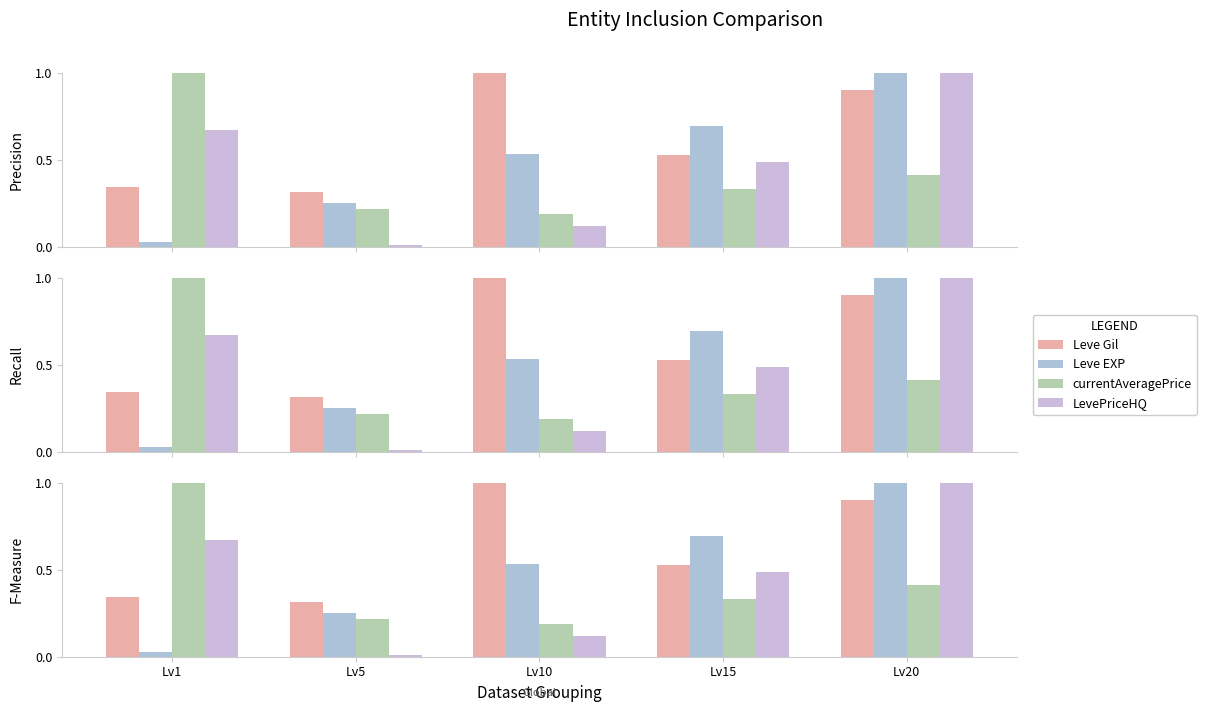

What are all the series names shown in the legend?

Leve Gil, Leve EXP, currentAveragePrice, LevePriceHQ